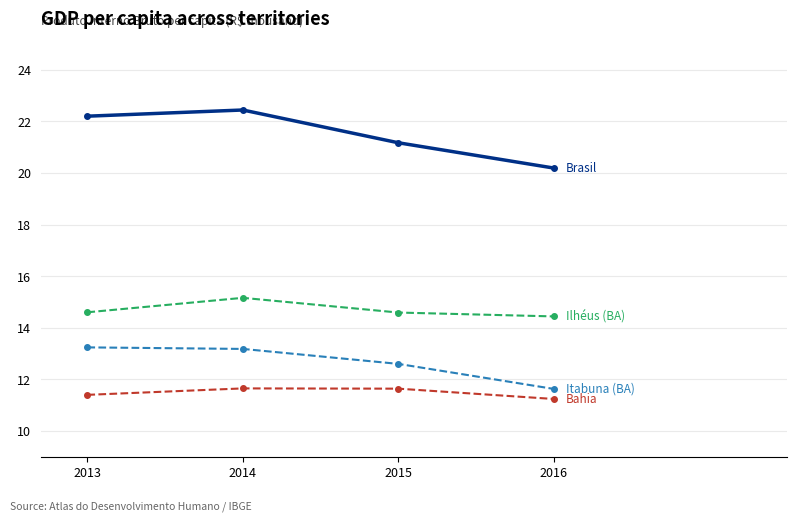

What is the maximum value shown in the chart?

22.4